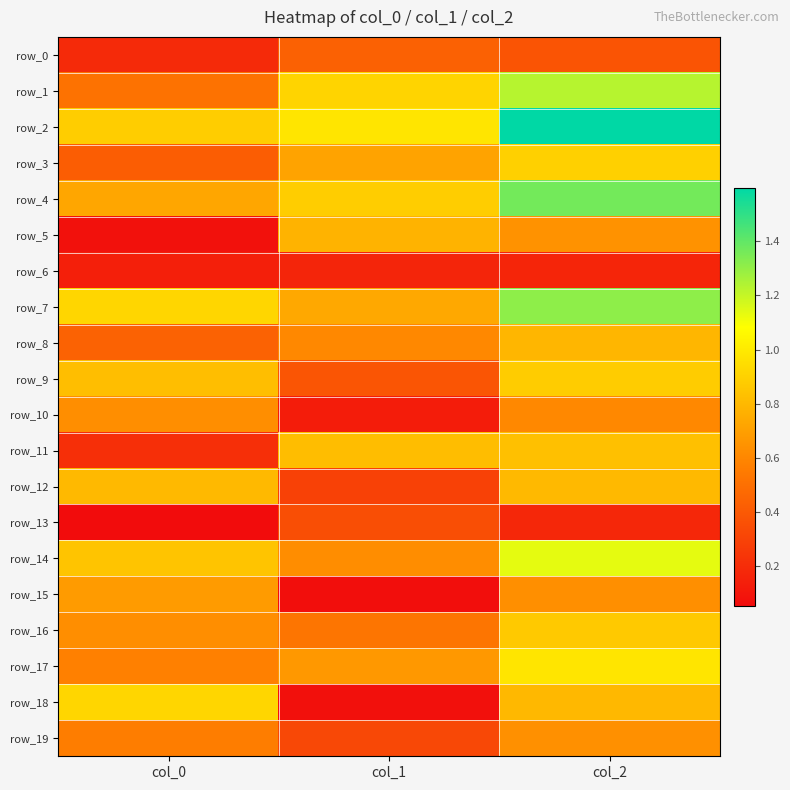

What is the approximate value of row_15 at col_2?

0.6